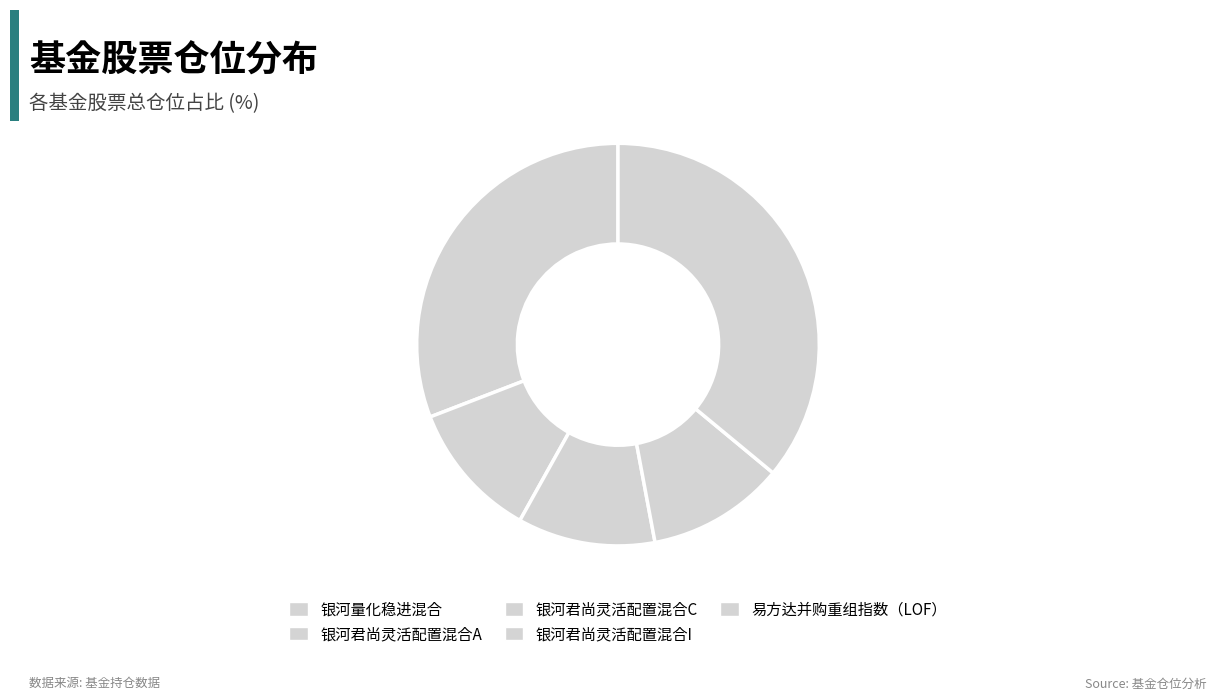

Is it true that 易方达并购重组指数（LOF） is 41% of the pie?

False